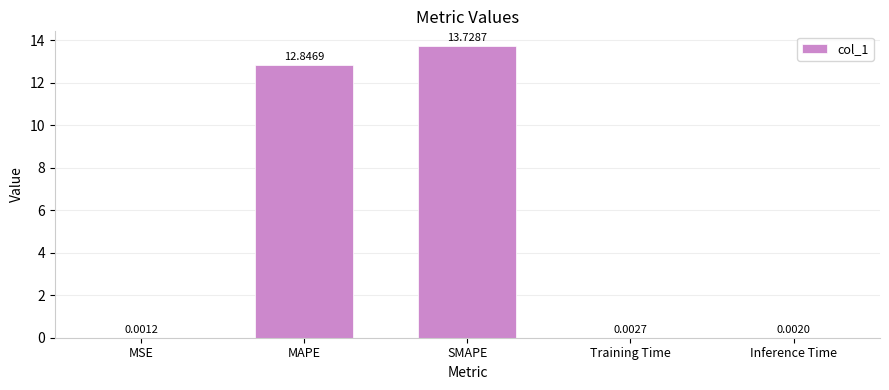

Between MAPE and Inference Time, which is larger?

MAPE